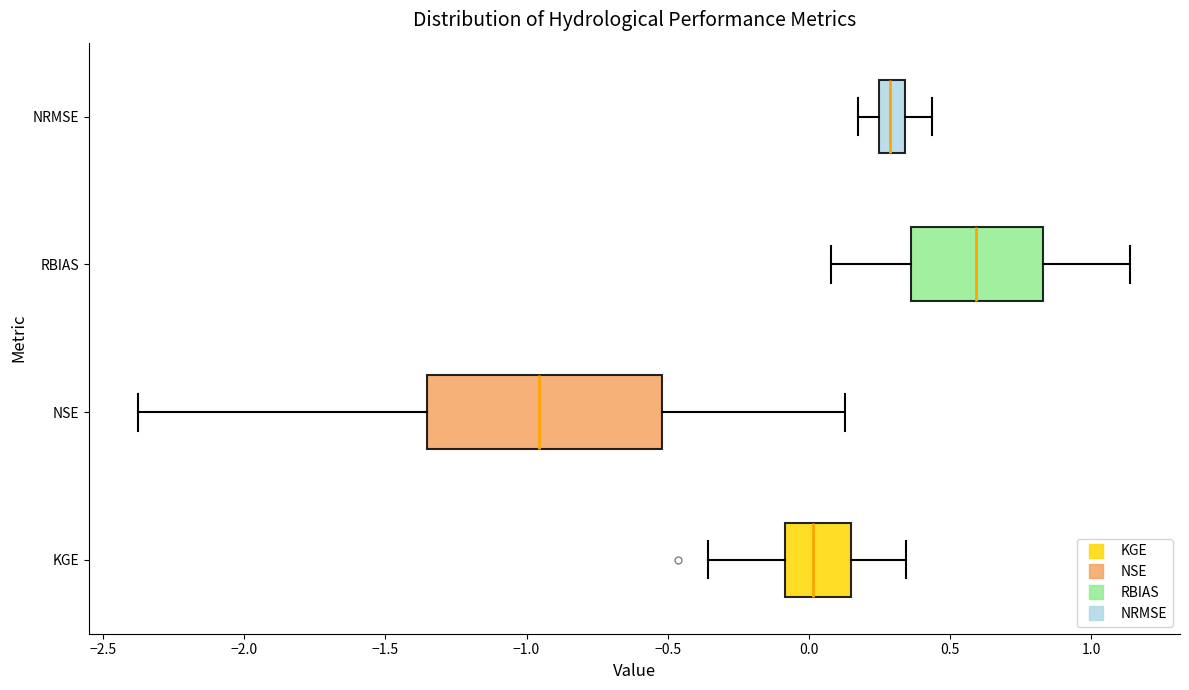

Which box is the widest, from its left edge to its right edge?

NSE